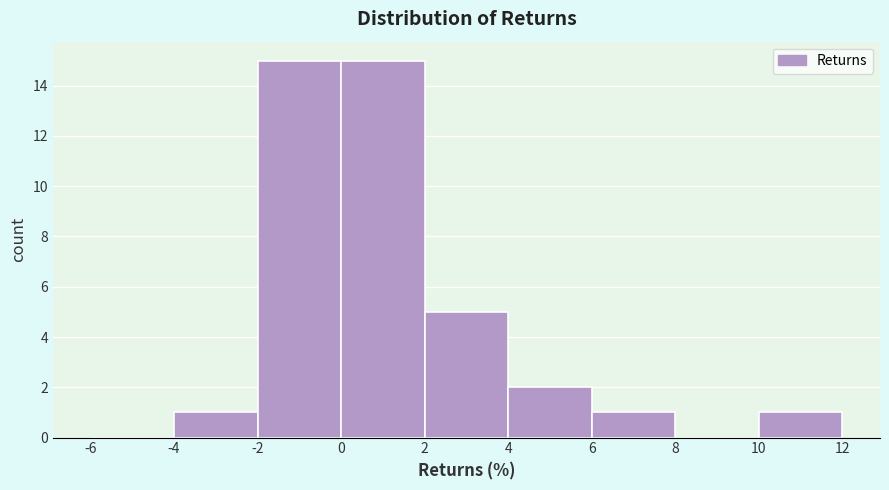

Reading left to right, list every bar in this chart as the range it spans on the x-axis followed by its height. The values are not printed on the chart, so give them approximately, as read against the axis.

-6 to -4: 0
-4 to -2: 1
-2 to 0: 15
0 to 2: 15
2 to 4: 5
4 to 6: 2
6 to 8: 1
8 to 10: 0
10 to 12: 1